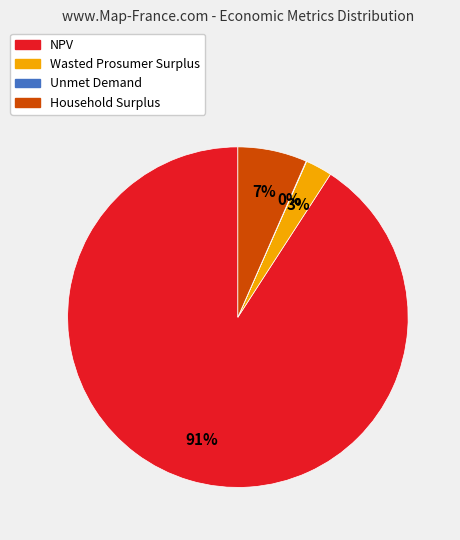

Which slice is the largest?

NPV